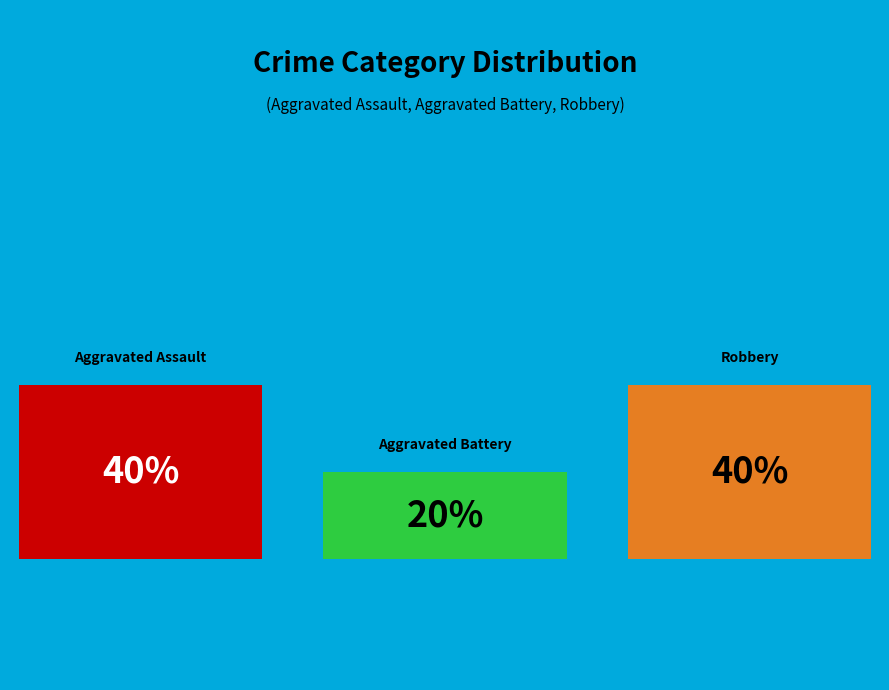

How much of the chart is everything except Aggravated Assault?

60.0%